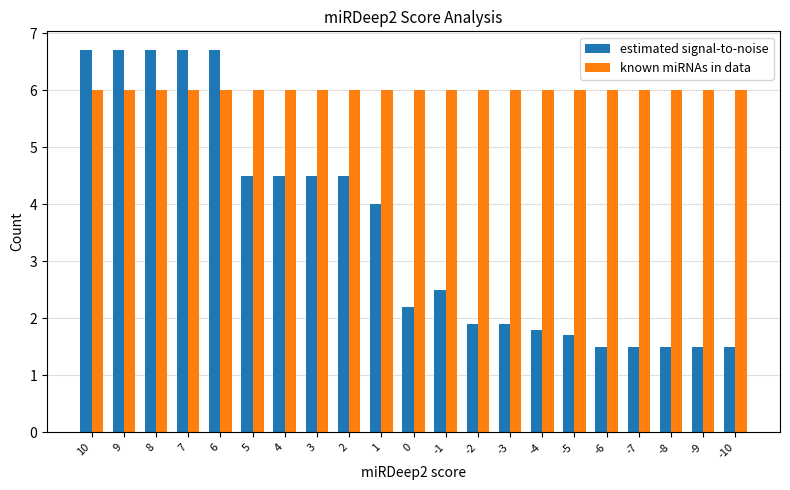

What is the smallest value displayed?

1.5